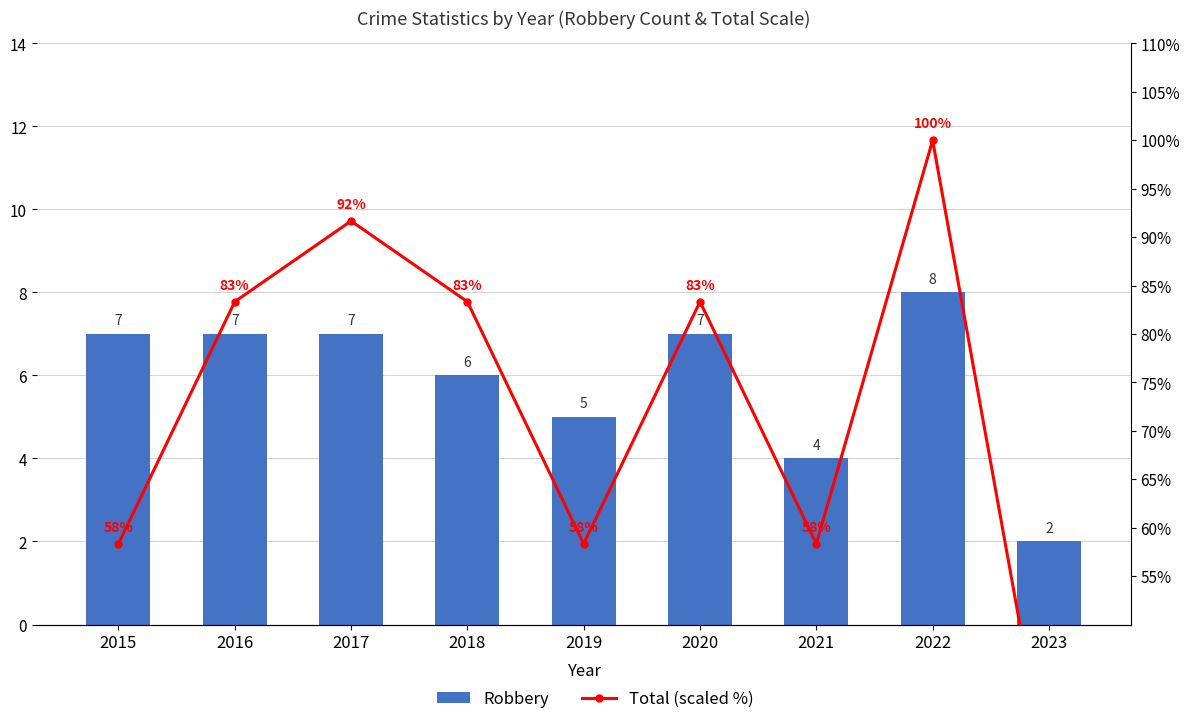

Rank the series at 2022 from highest to lowest value.

Total (scaled %), Robbery